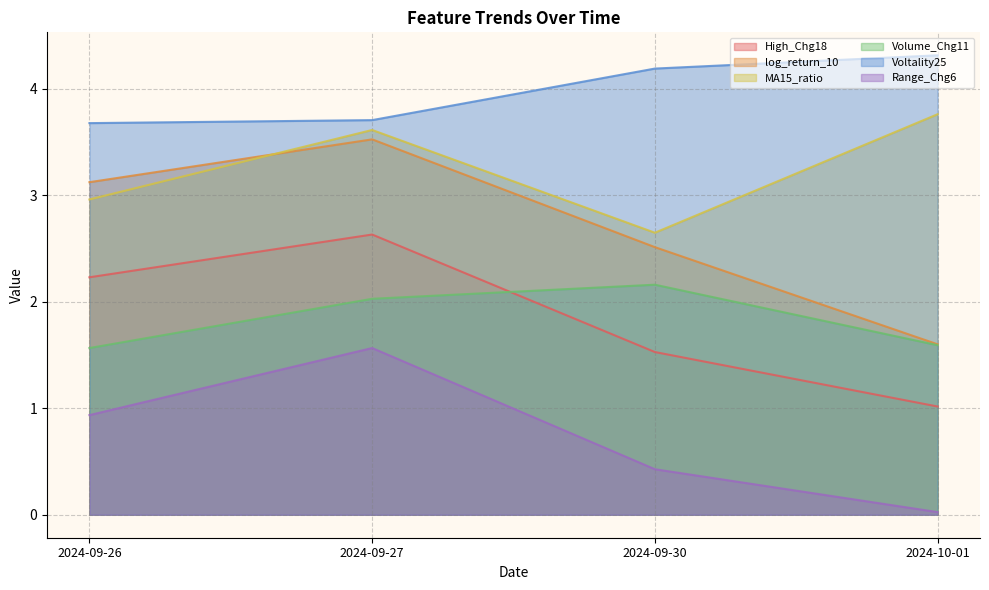

The value of High_Chg18 at 2024-09-26 is 3.4. True or false?

False